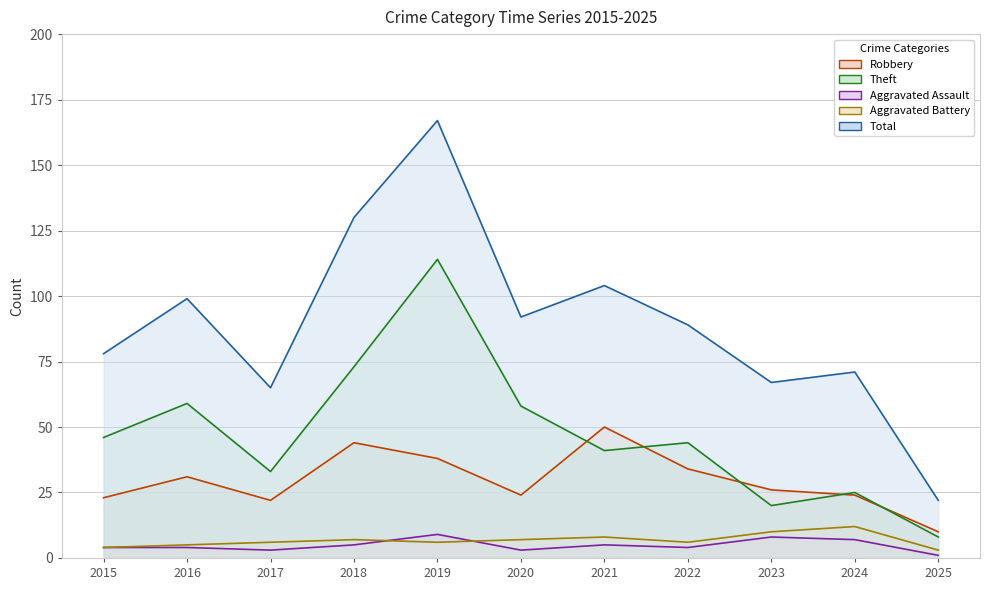

At 2025, list the series in order from largest to smallest.

Total, Robbery, Theft, Aggravated Battery, Aggravated Assault